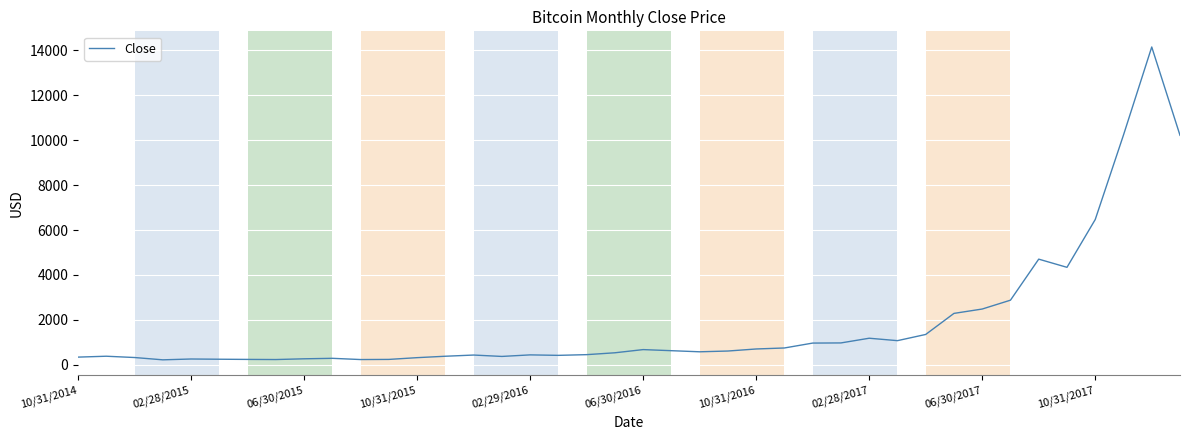

What is the difference between the maximum and minimum values?

13938.9